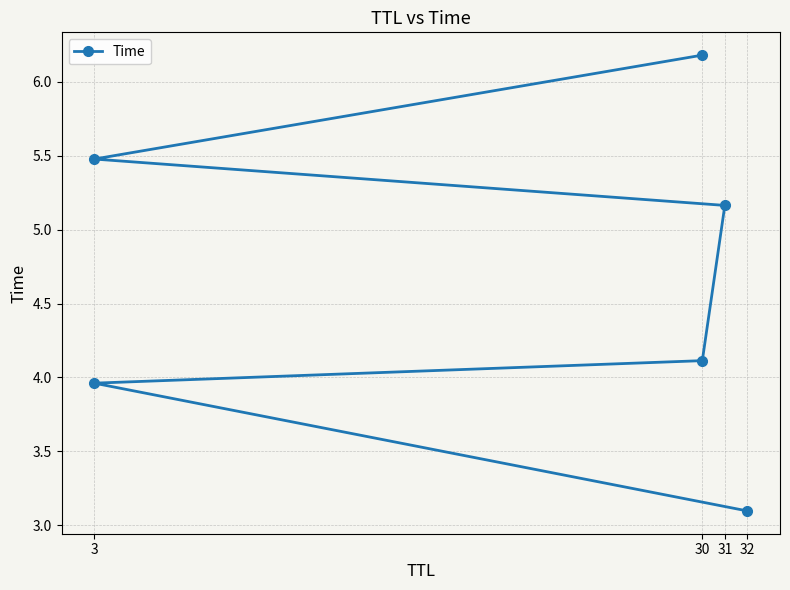

What is the sum of the values at 3 and 30?

11.7